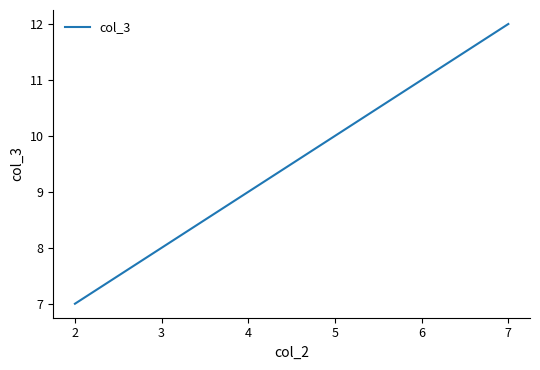

True or false: there are more than 0 points higher than both neighbors.

False